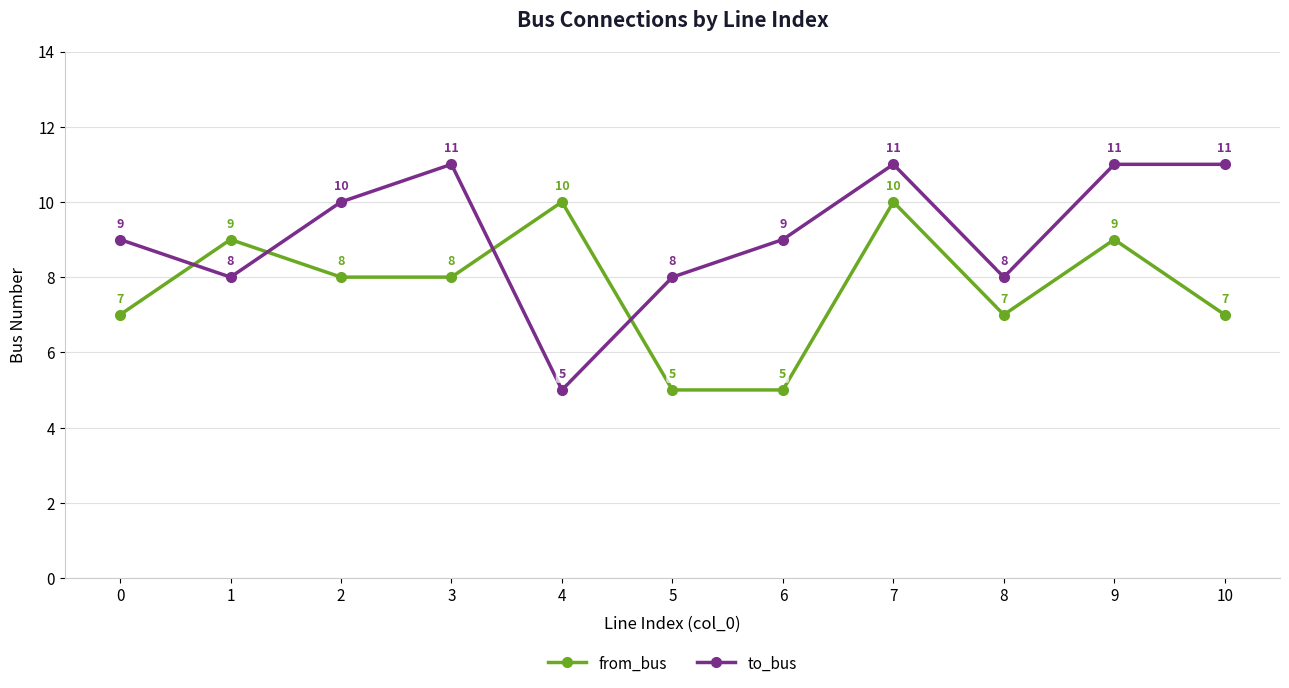

Reading left to right, transcribe all the data shown in this chart.

from_bus: 0=7	1=9	2=8	3=8	4=10	5=5	6=5	7=10	8=7	9=9	10=7
to_bus: 0=9	1=8	2=10	3=11	4=5	5=8	6=9	7=11	8=8	9=11	10=11